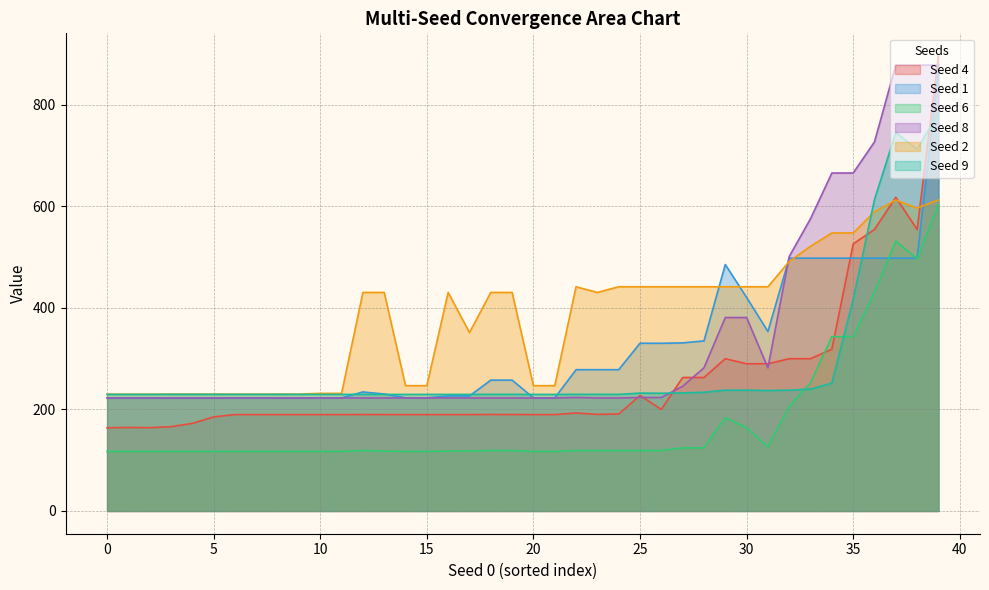

List the series in order of their peak value, lowest first.

Seed 6, Seed 2, Seed 9, Seed 1, Seed 8, Seed 4